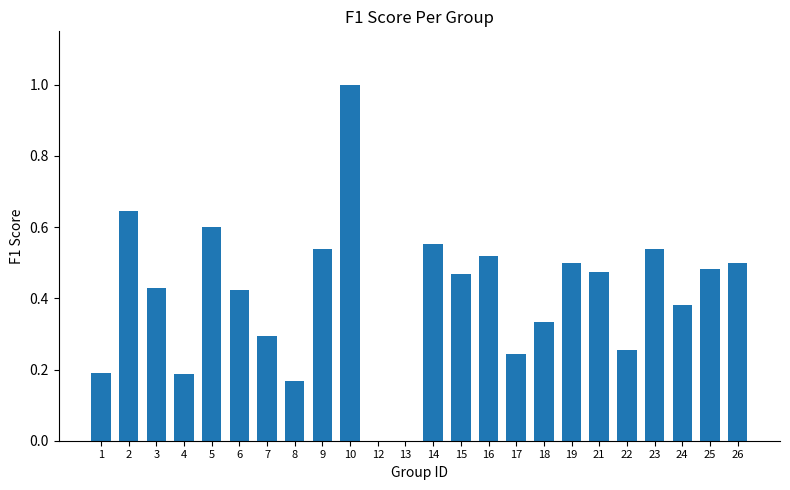

What is the sum of the values at 24 and 6?

0.8